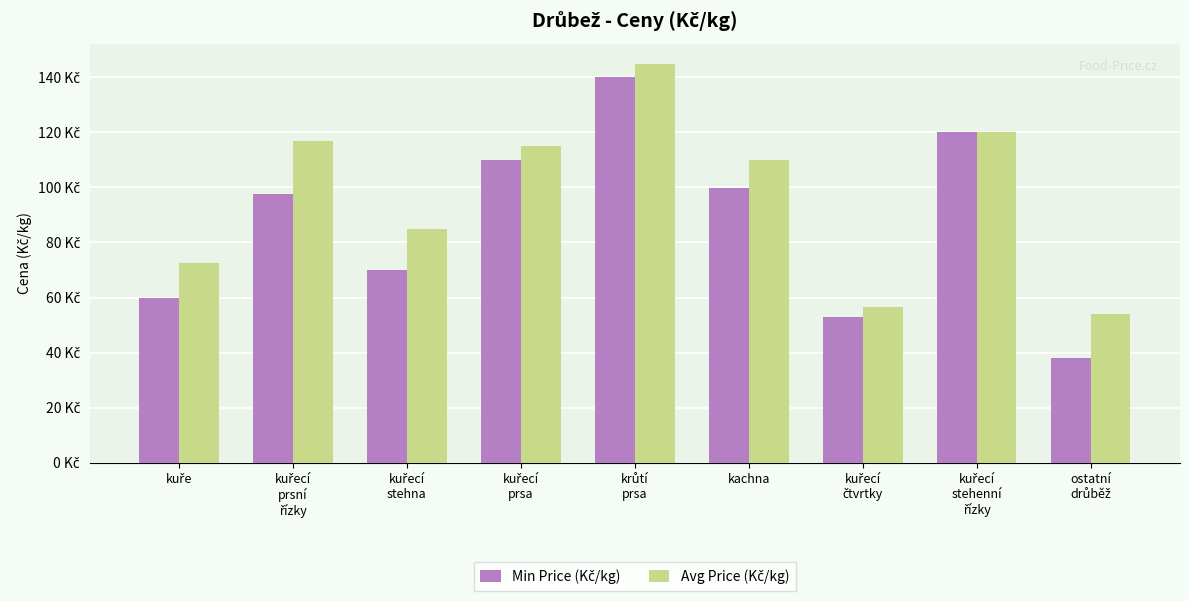

Reading left to right, transcribe all the data shown in this chart.

Min Price (Kč/kg): kuře=59.9	kuřecí
prsní
řízky=97.6	kuřecí
stehna=69.9	kuřecí
prsa=109.9	krůtí
prsa=139.9	kachna=99.9	kuřecí
čtvrtky=52.9	kuřecí
stehenní
řízky=119.9	ostatní
drůběž=37.9
Avg Price (Kč/kg): kuře=72.4	kuřecí
prsní
řízky=116.8	kuřecí
stehna=84.9	kuřecí
prsa=114.9	krůtí
prsa=144.9	kachna=109.9	kuřecí
čtvrtky=56.4	kuřecí
stehenní
řízky=119.9	ostatní
drůběž=53.9